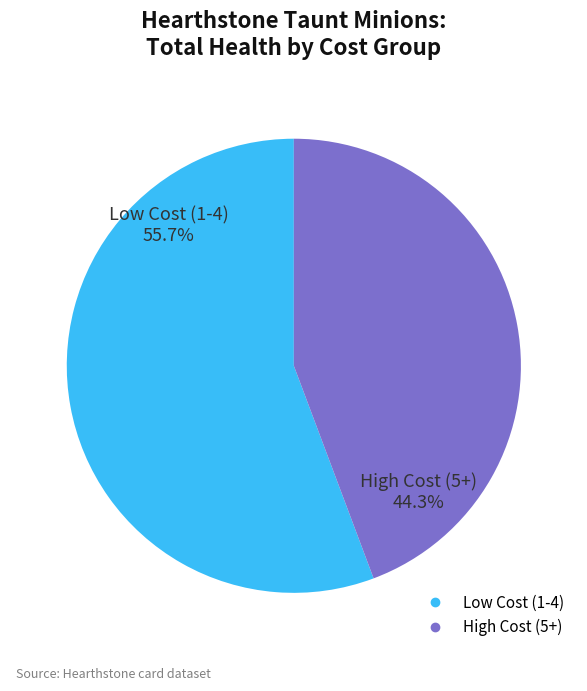

Count the number of slices in the pie.

2